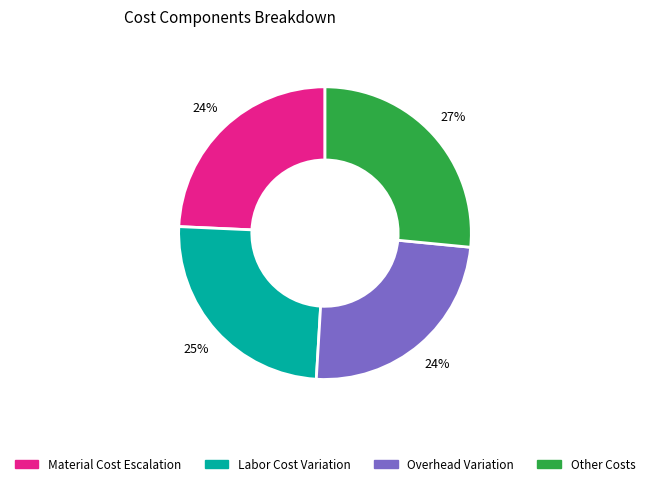

To the nearest percent, what is the average slice percentage?

25%